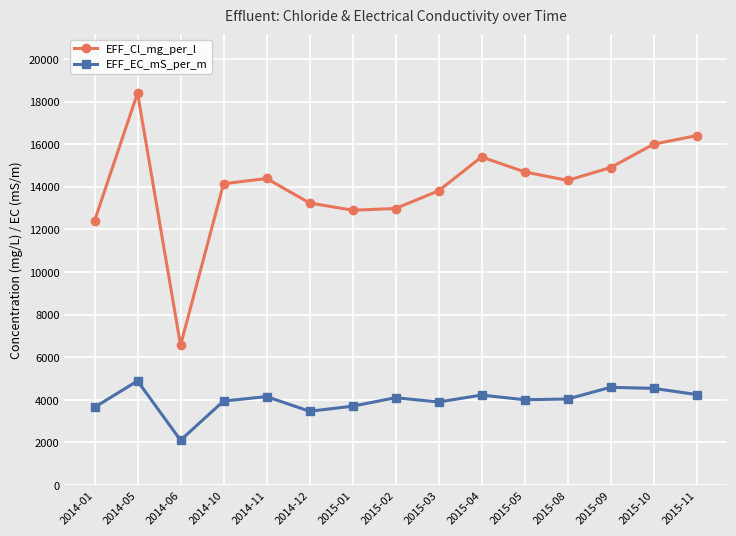

The EFF_Cl_mg_per_l series shows 22667.3 at 2015-03. True or false?

False